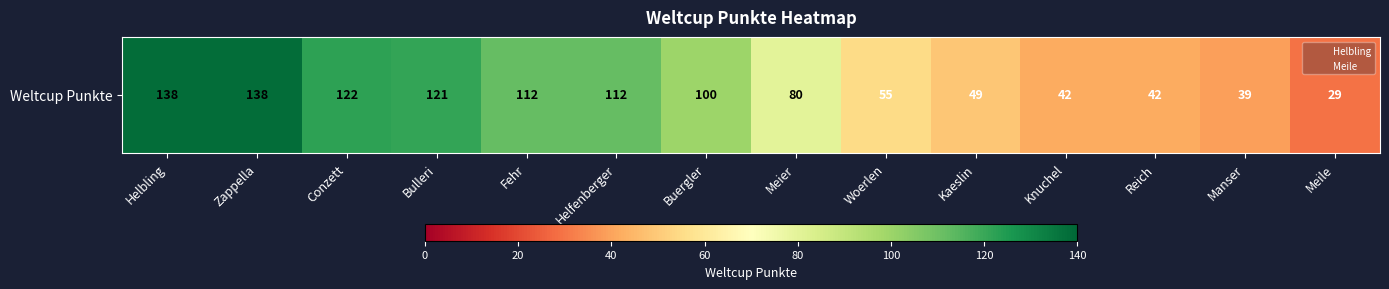

Reading left to right, extract all data points from this chart.

138	138	122	121	112	112	100	80	55	49	42	42	39	29